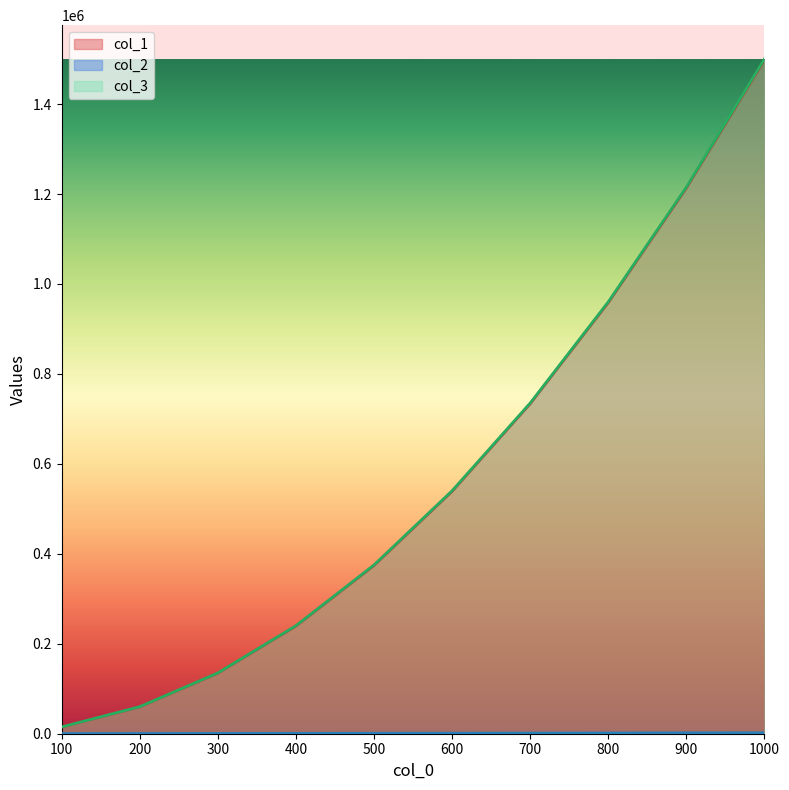

At how many categories does at least one series exceed 954289?

3